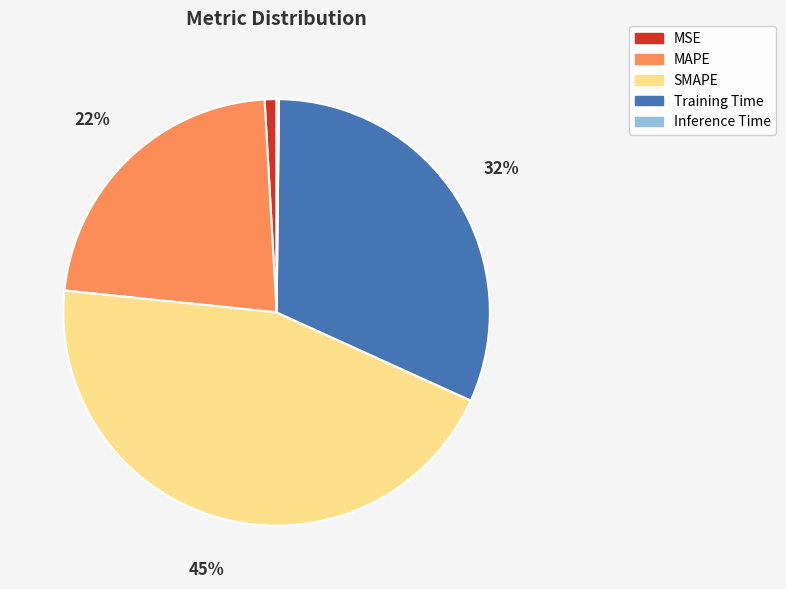

Between Training Time and MAPE, which is larger?

Training Time